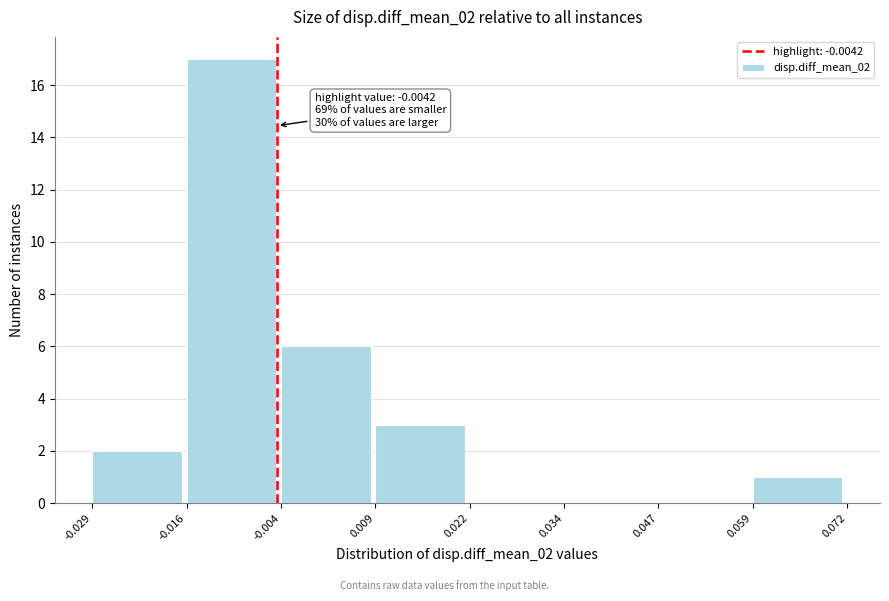

Over which range of the x-axis is the bar tallest?

-0.016 to -0.004